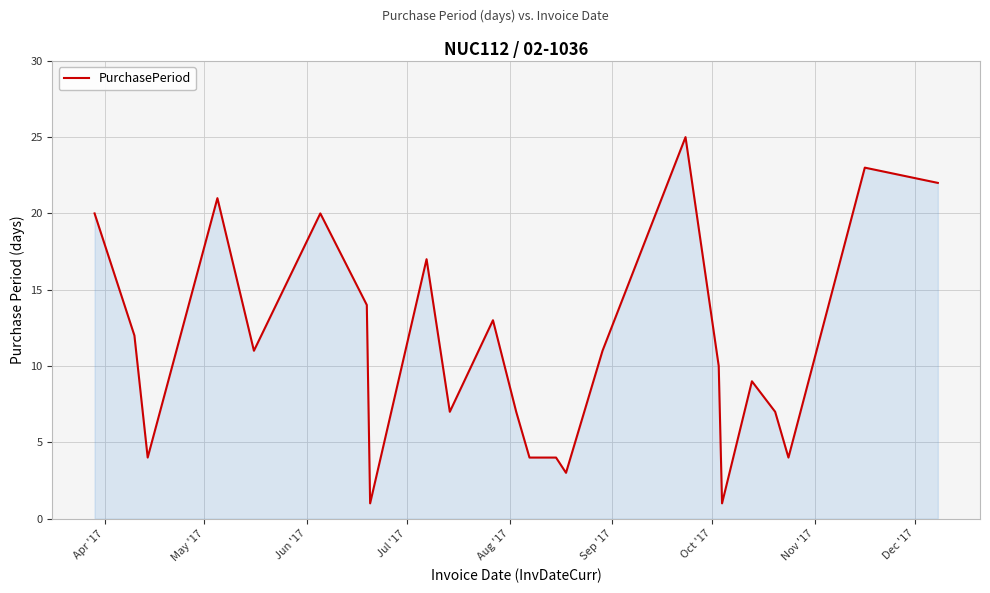

What is the difference between the maximum and minimum values?

24